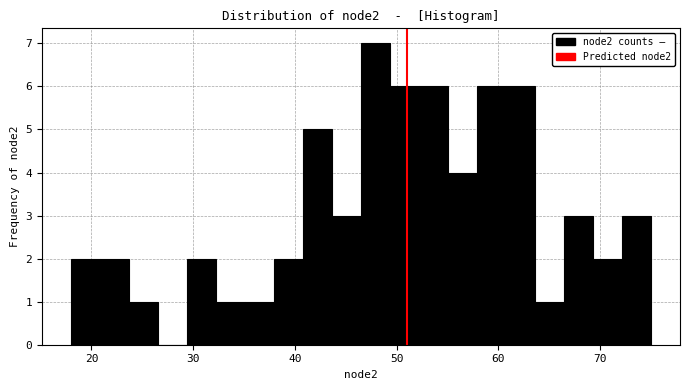

Read against the x-axis, roughly where is the centre of the tallest bar?

48